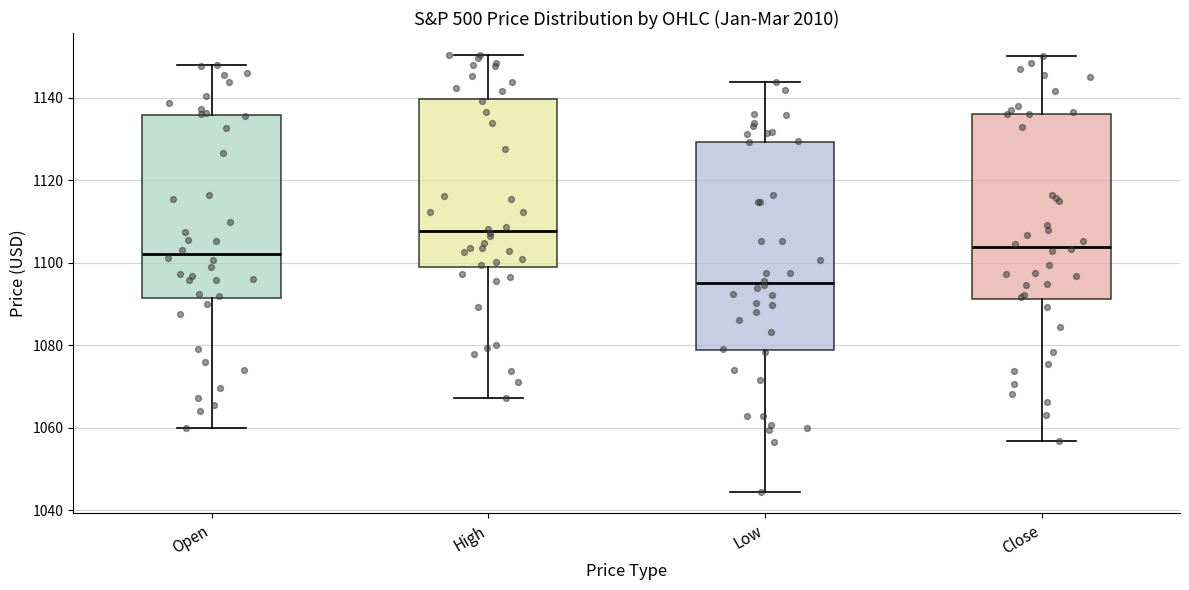

Reading left to right, read every box against the y-axis: the position of its median line, the range the box covers, and the ends of its whiskers. The values are not printed on the chart, so give them approximately, as read against the axis.

Open: median 1102, box 1092 to 1136, whiskers 1060 to 1148
High: median 1108, box 1098 to 1140, whiskers 1068 to 1150
Low: median 1096, box 1078 to 1130, whiskers 1044 to 1144
Close: median 1104, box 1092 to 1136, whiskers 1056 to 1150